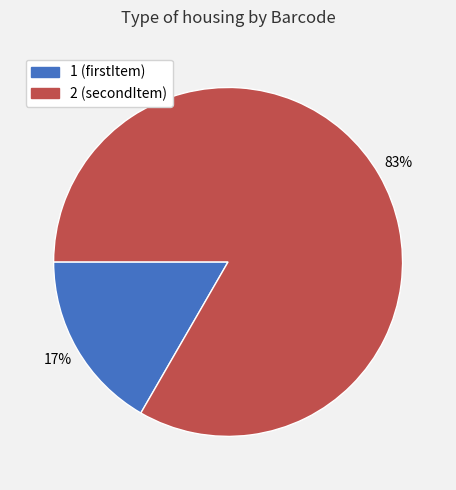

To the nearest percent, what is the average slice percentage?

50%